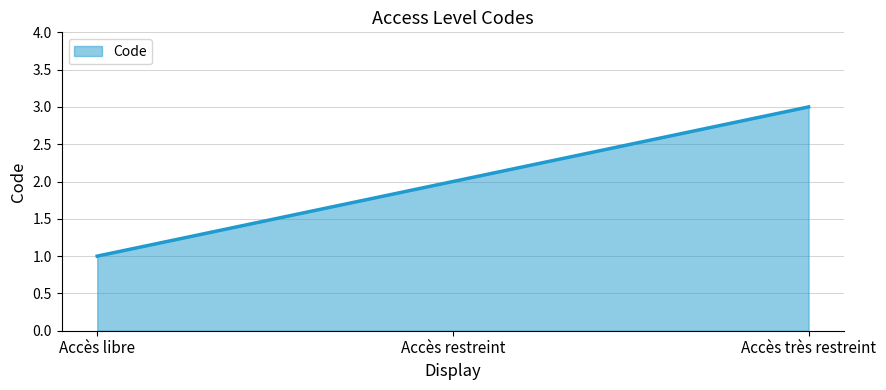

How many lines are shown in the chart?

1